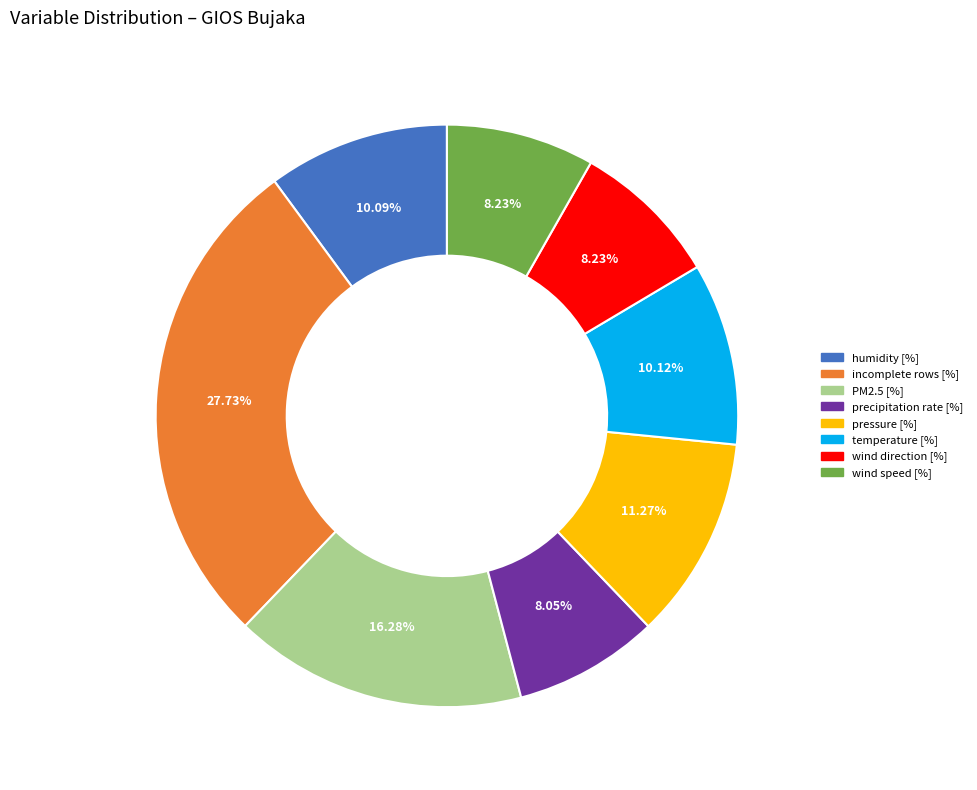

To the nearest percent, what is the combined percentage of humidity [%] and precipitation rate [%]?

18%